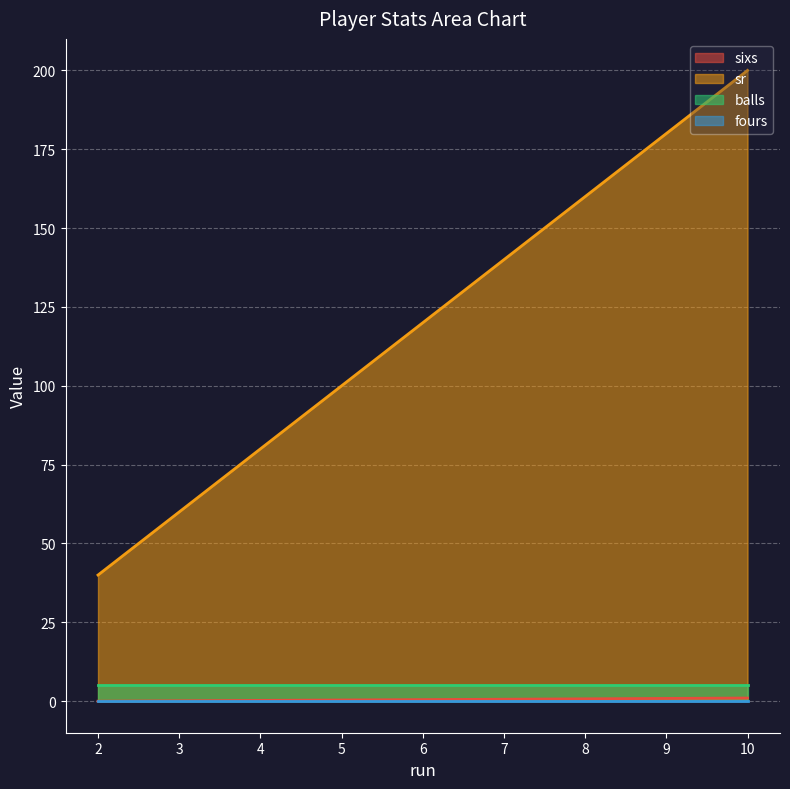

How many series are shown in this chart?

4